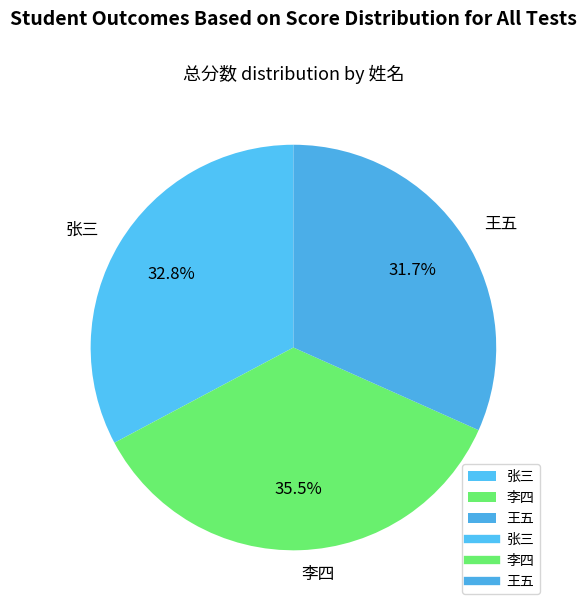

What is the ratio of the value at 张三 to the value at 李四?

0.9